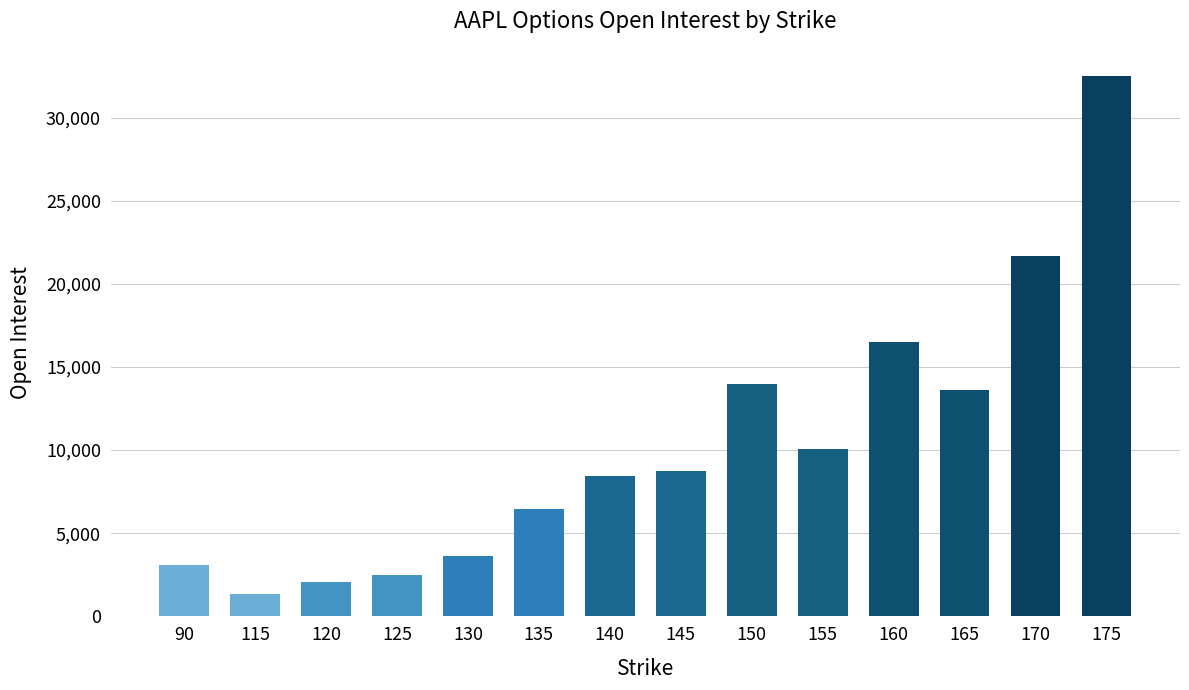

What is the difference between the values at 150 and 165?

410